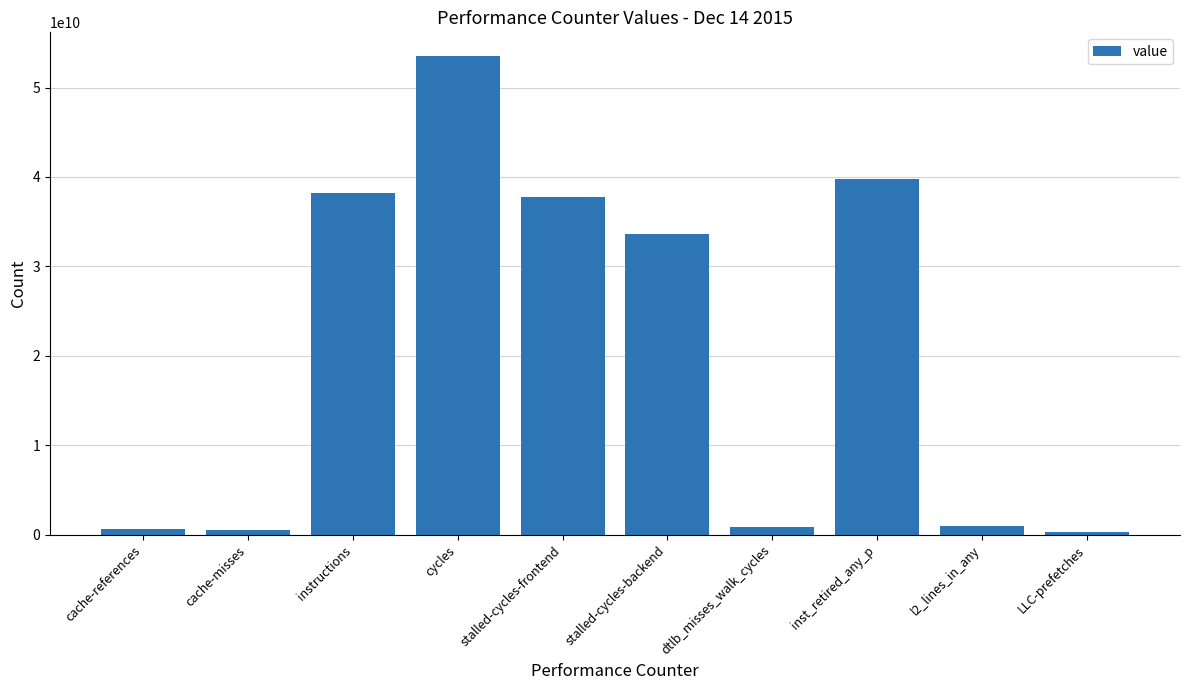

Approximately how many times larger is the value at instructions compared to cache-misses?

71.1